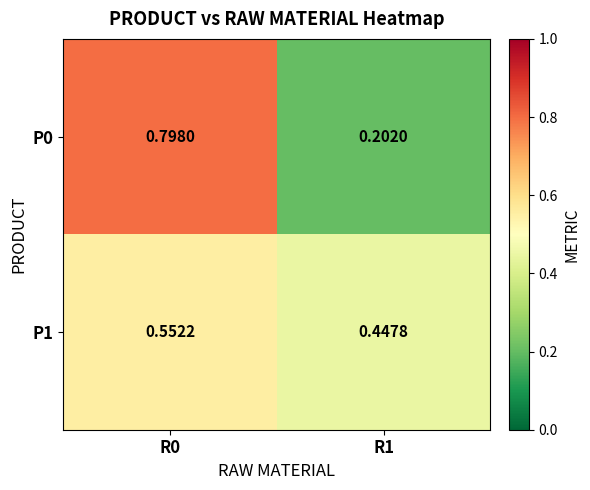

Is the value of P1 at R0 greater than the value of P0 at R0?

No